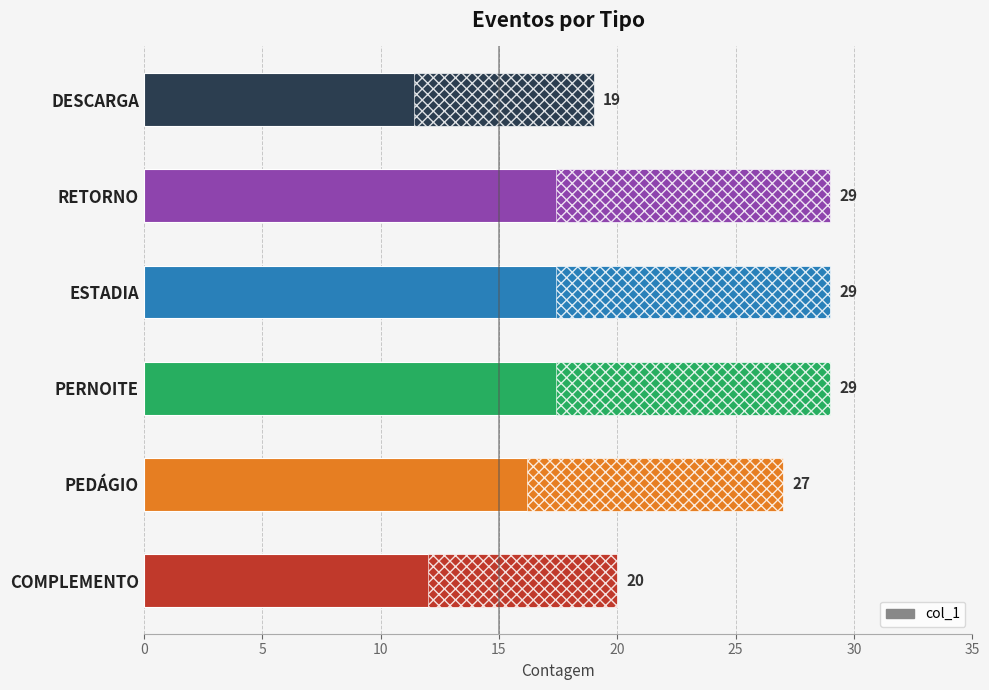

How many values are between 20 and 29?

5